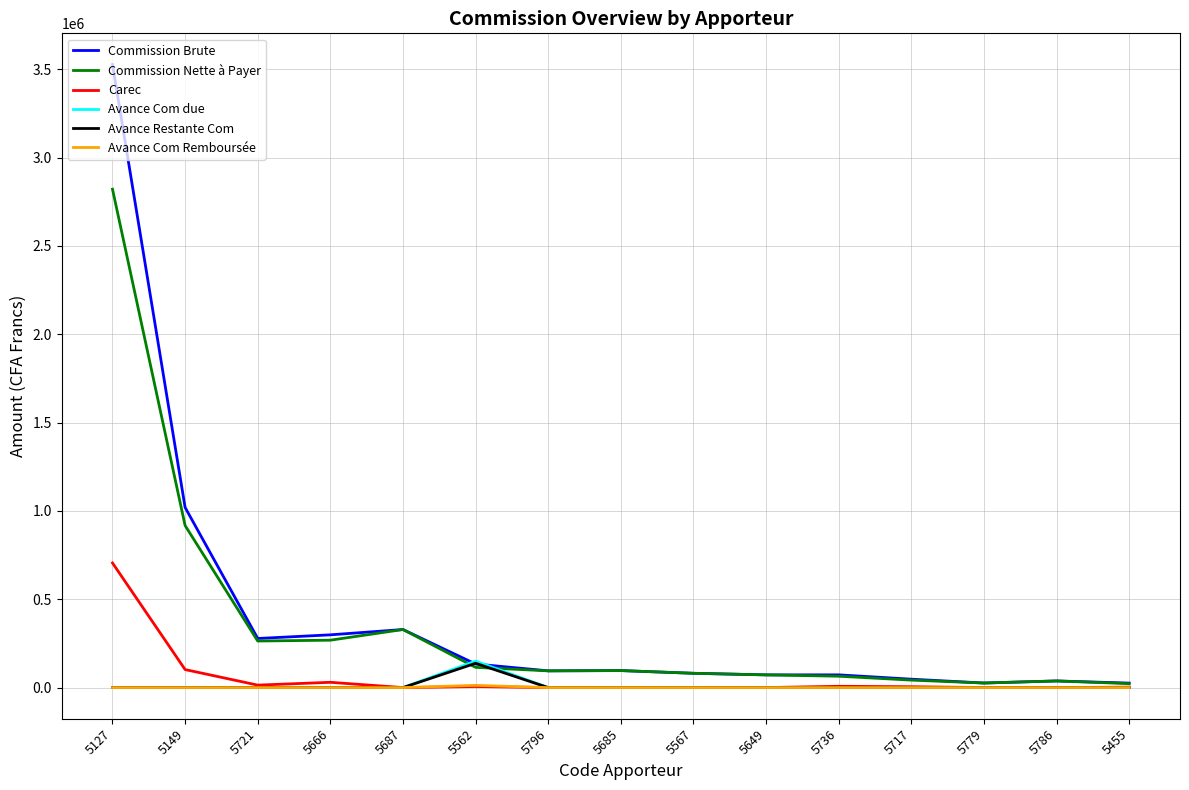

Which series has the largest range (max minus min)?

Commission Brute